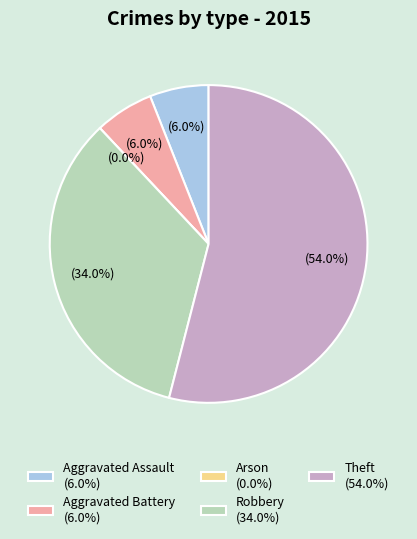

Count the number of slices in the pie.

5